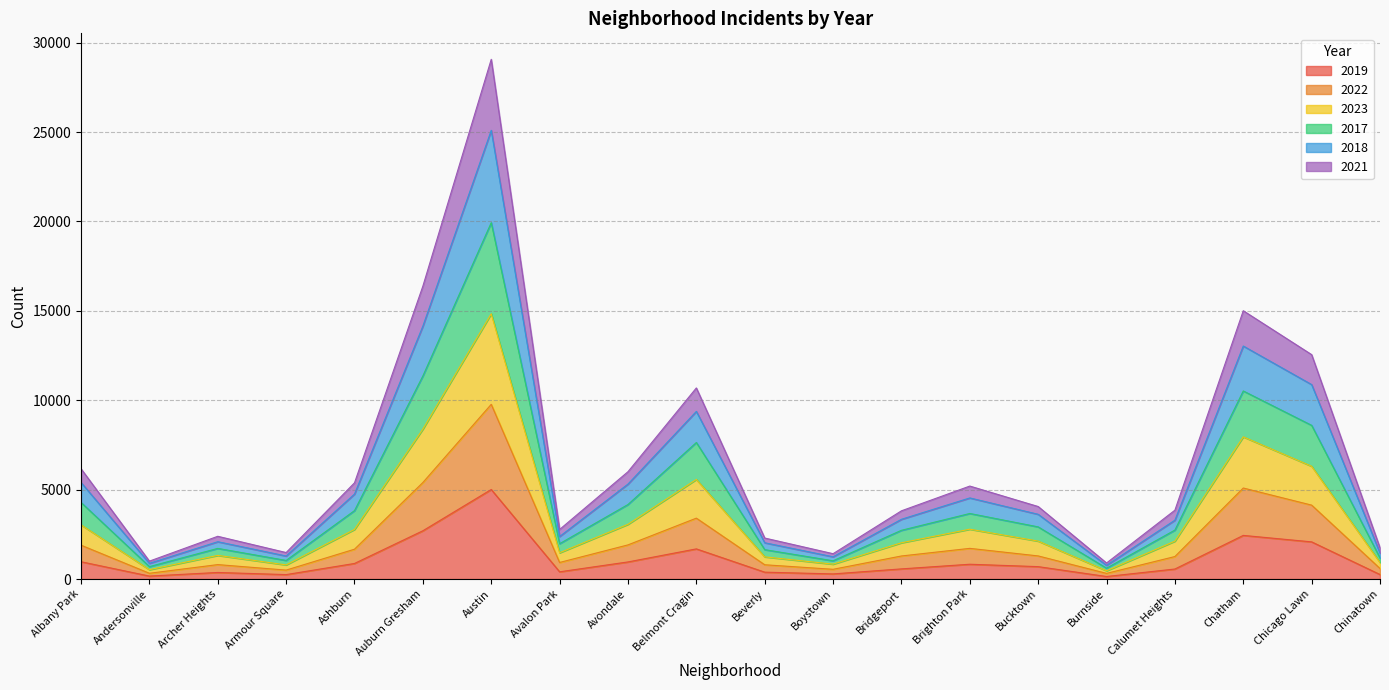

What are all the series names shown in the legend?

2019, 2022, 2023, 2017, 2018, 2021